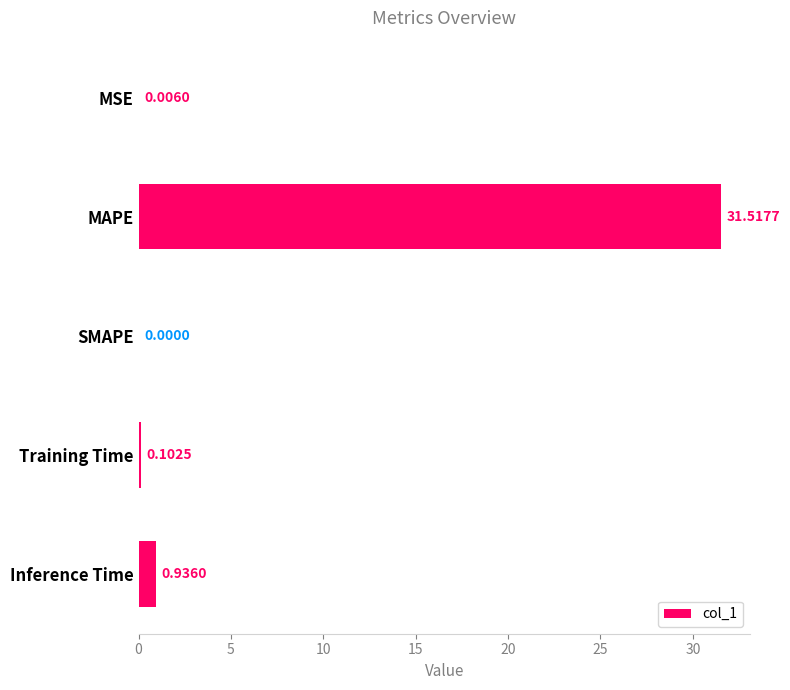

What is the sum of the values at MAPE and SMAPE?

31.5